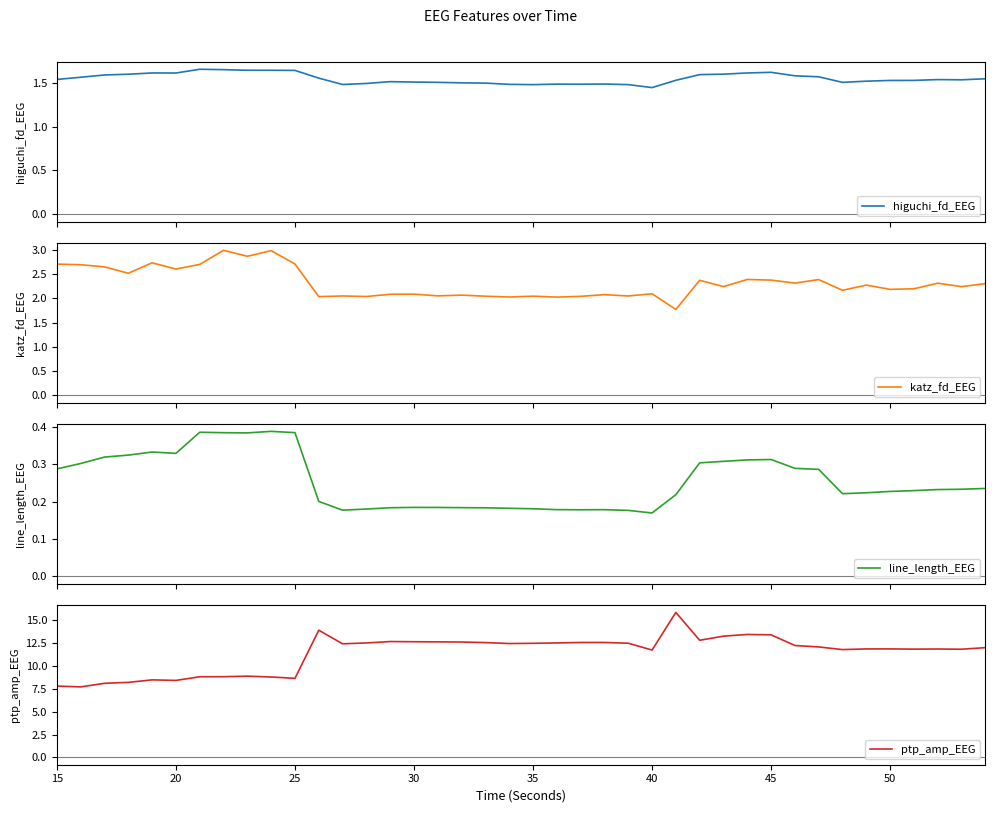

Is it true that katz_fd_EEG equals 1.5 at 45?

False